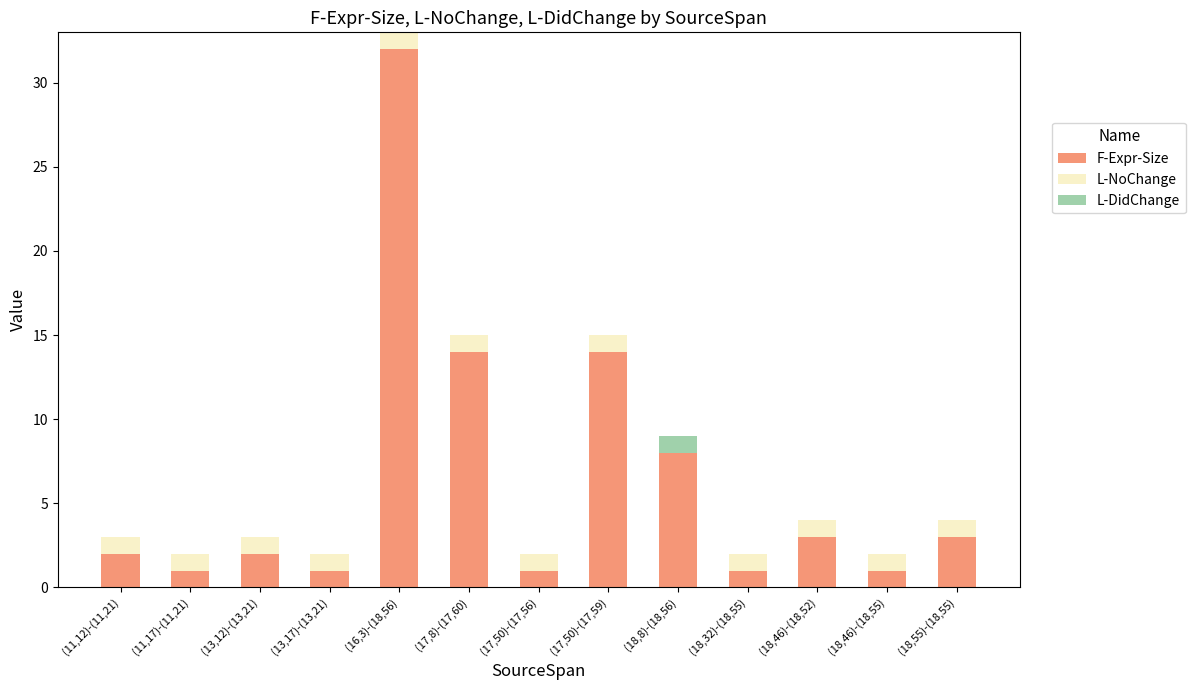

True or false: F-Expr-Size has a value of 1 at (13,17)-(13,21).

True